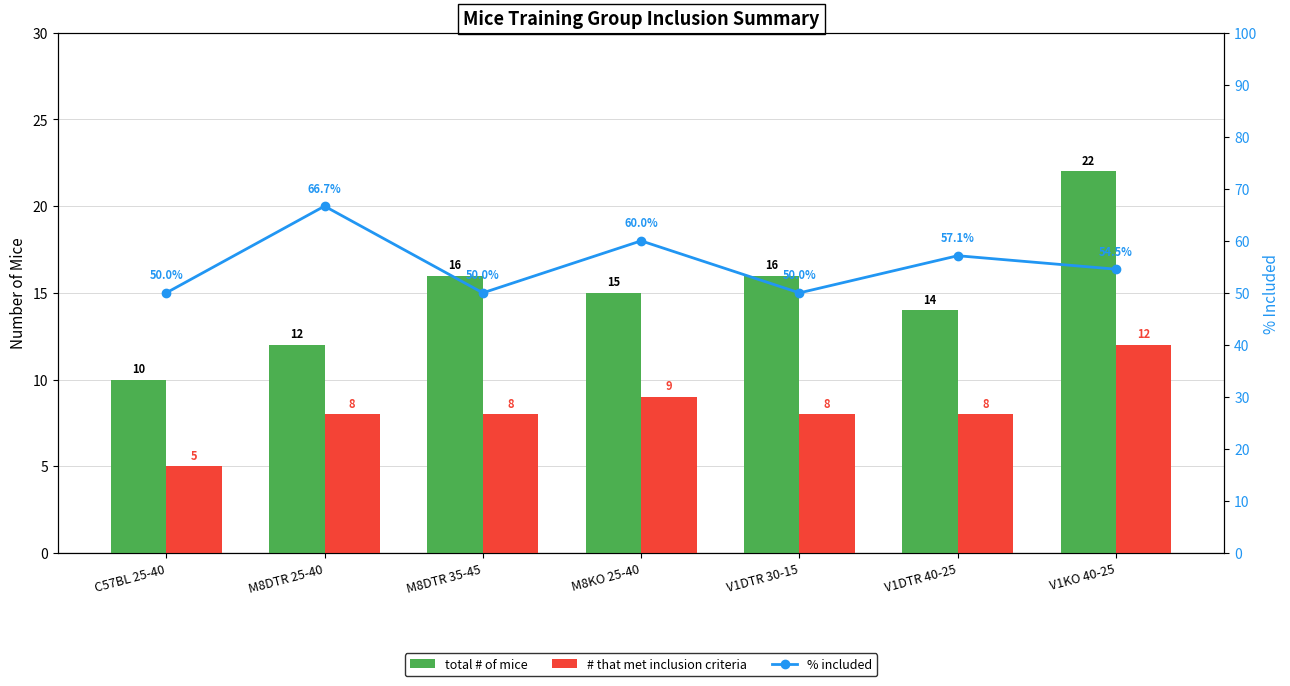

True or false: # that met inclusion criteria has a value of 5.0 at C57BL 25-40.

True